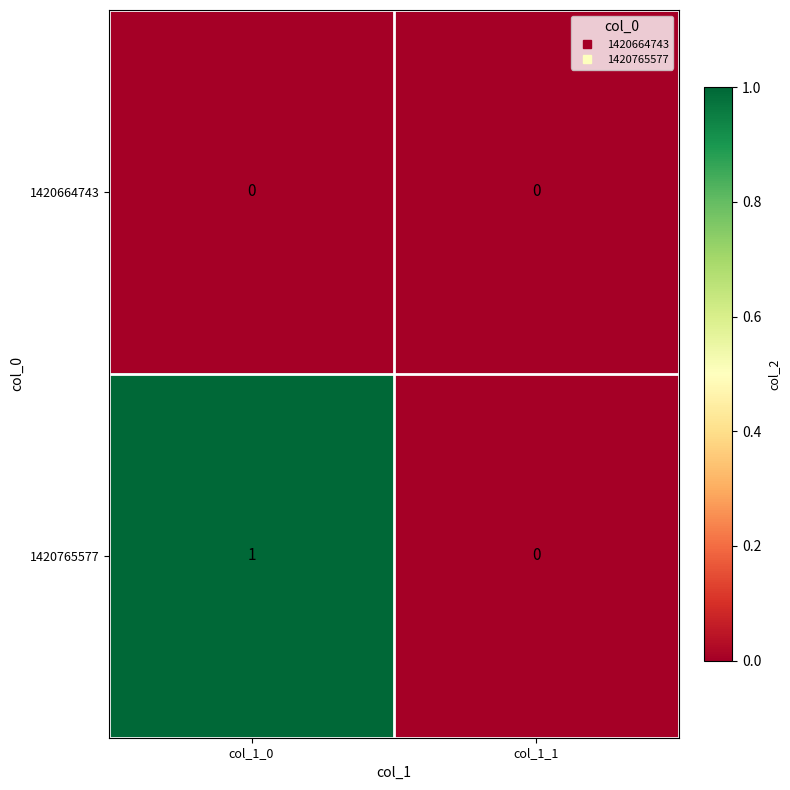

Reading left to right, transcribe all the data shown in this chart.

1420664743: 0	0
1420765577: 1	0